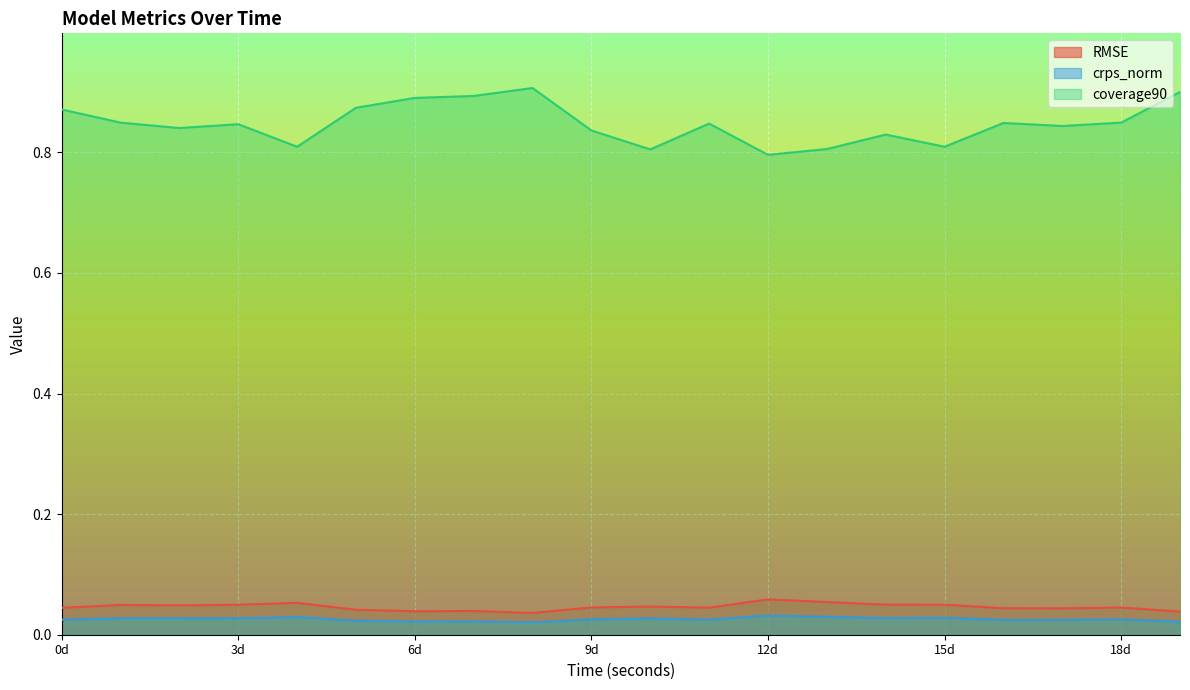

Count the crps_norm values in the range 0 to 1.

20